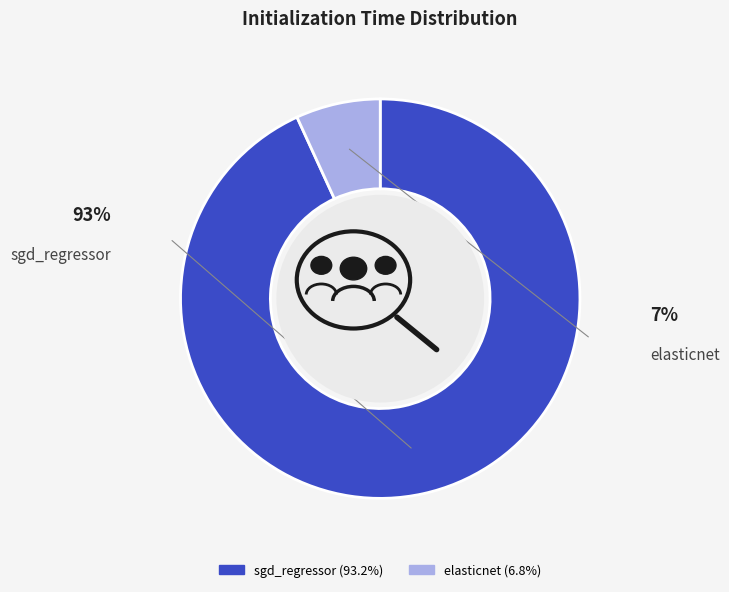

Combined, do sgd_regressor and elasticnet account for over 50%?

Yes